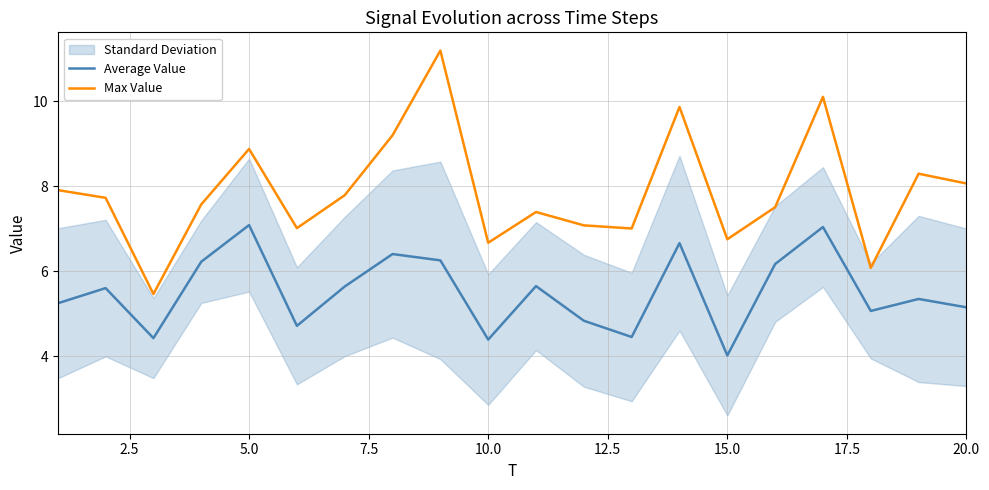

True or false: Max Value and Average Value intersect in this chart.

False